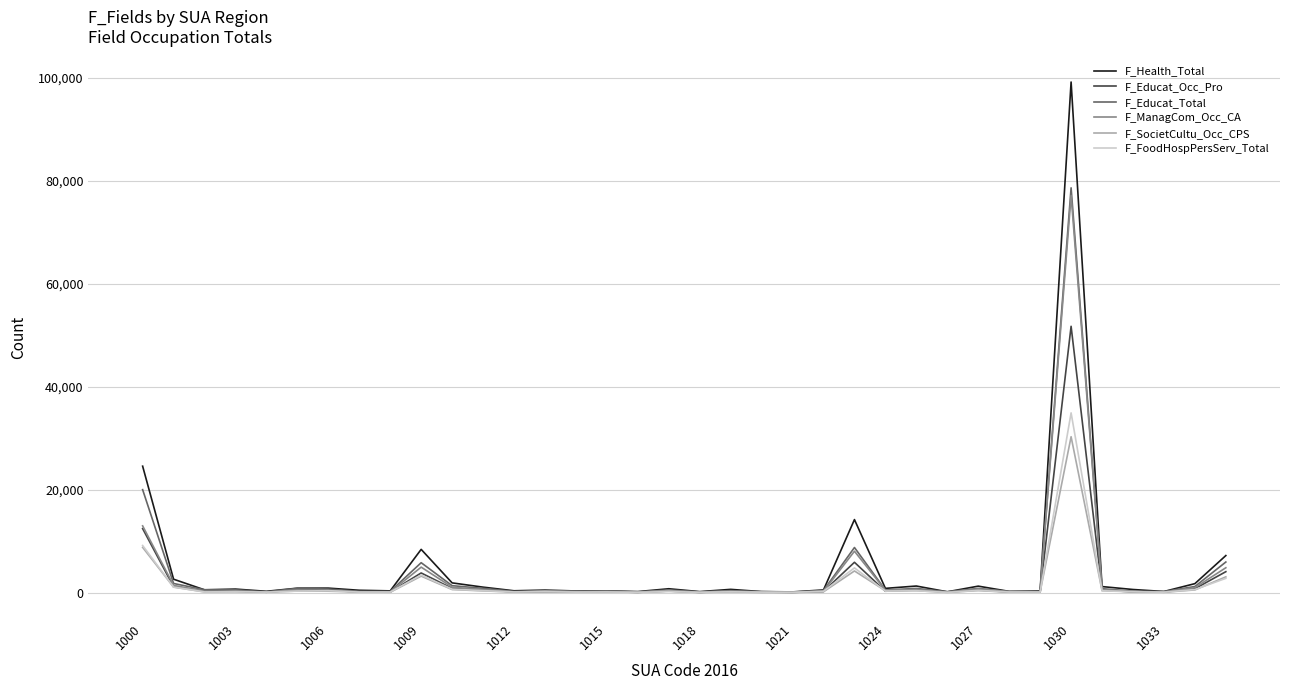

What is the maximum value shown in the chart?

99149